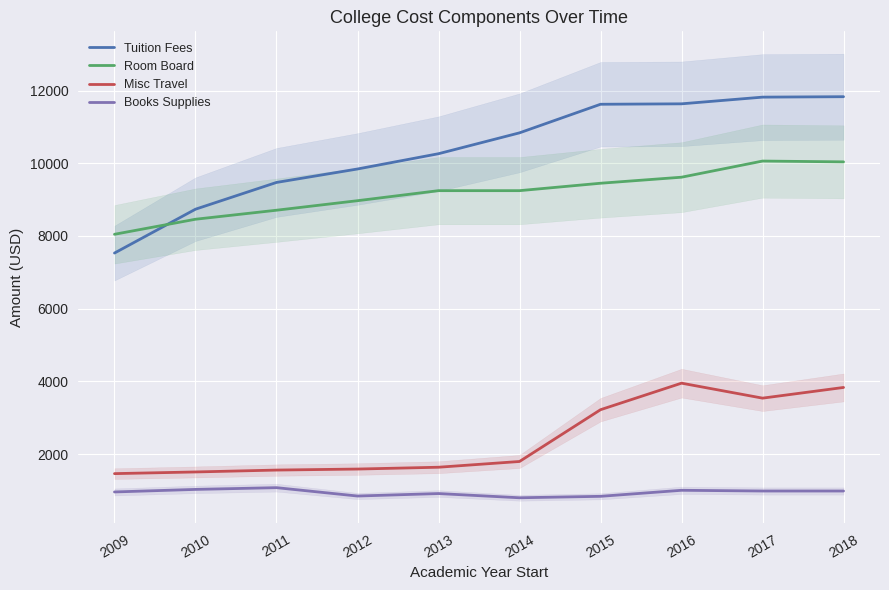

What is the average value of the Room Board series?

9184